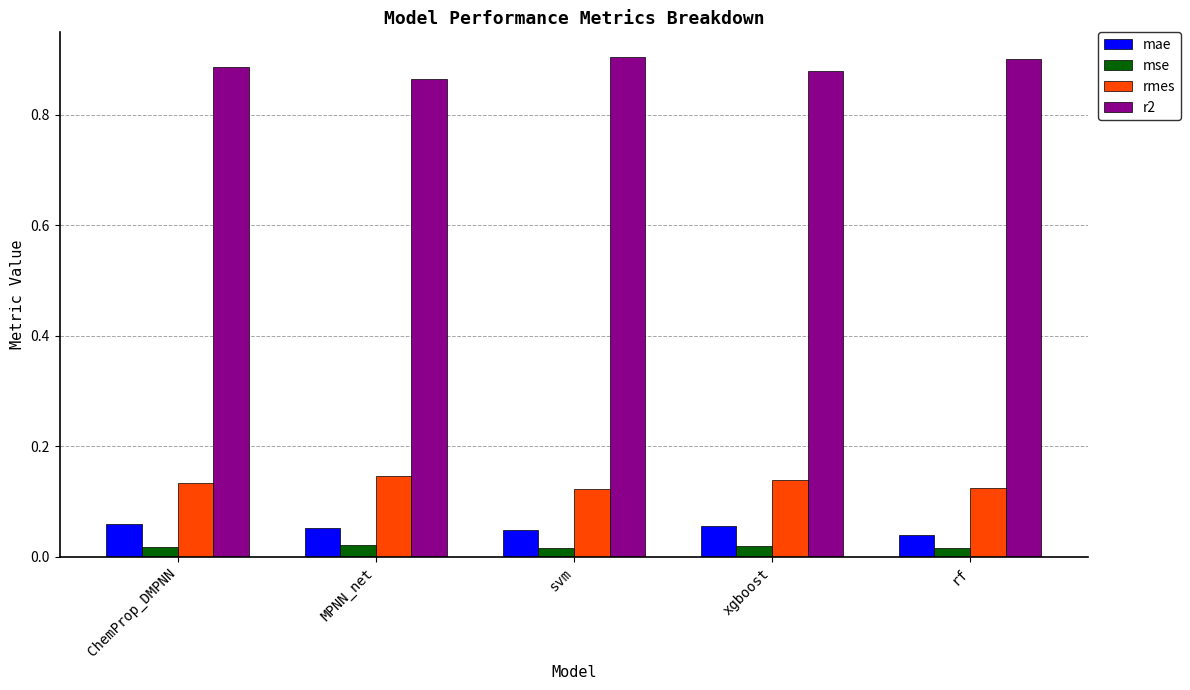

At which label does mae reach its minimum?

rf